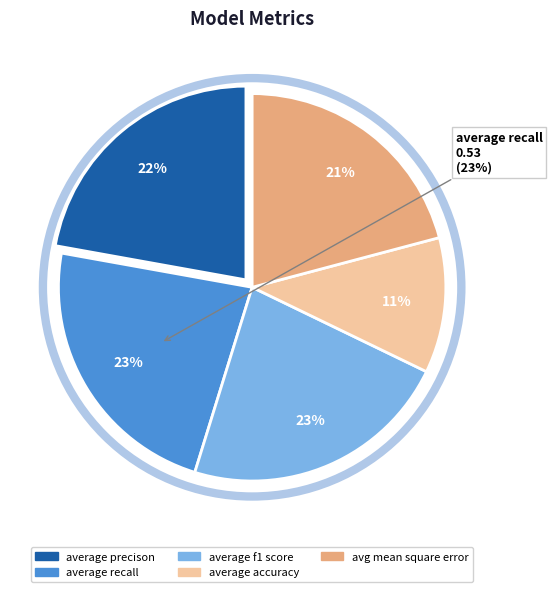

Is there any slice that represents more than half of the pie?

No